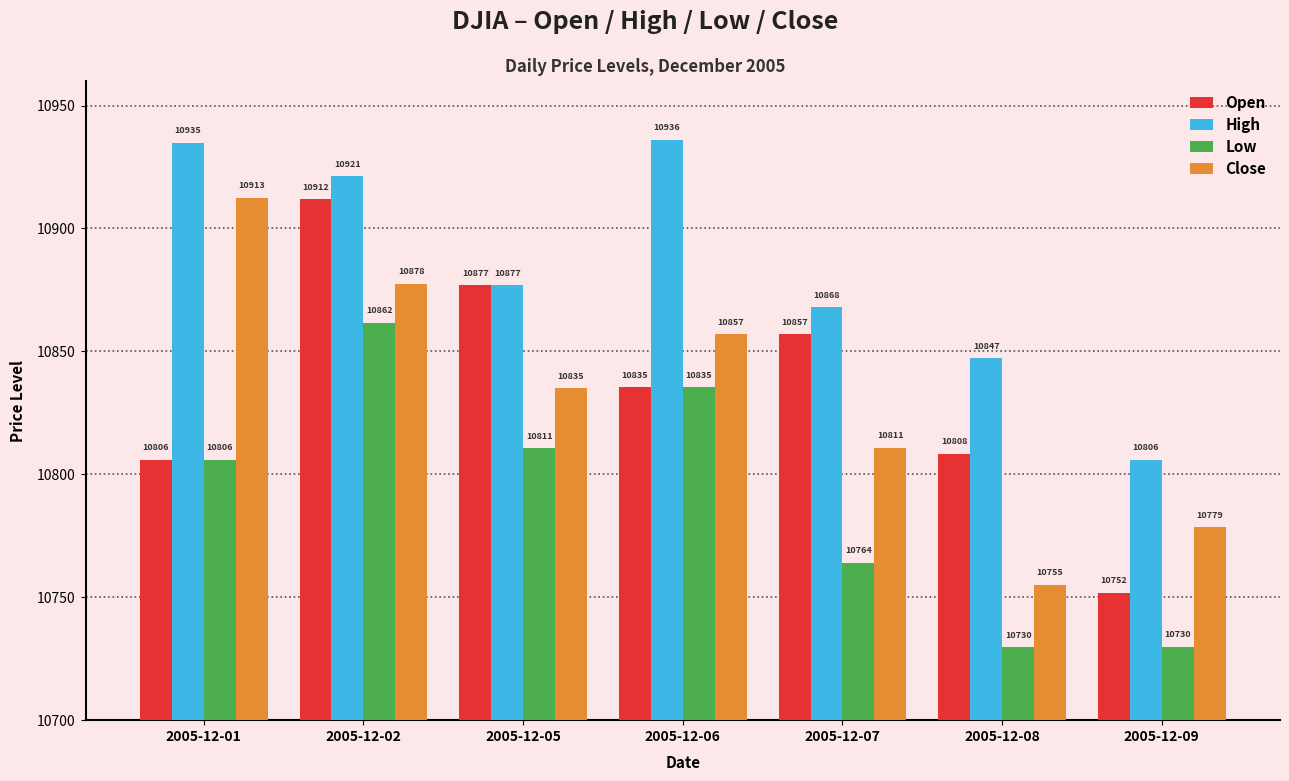

What are all the series names shown in the legend?

Open, High, Low, Close